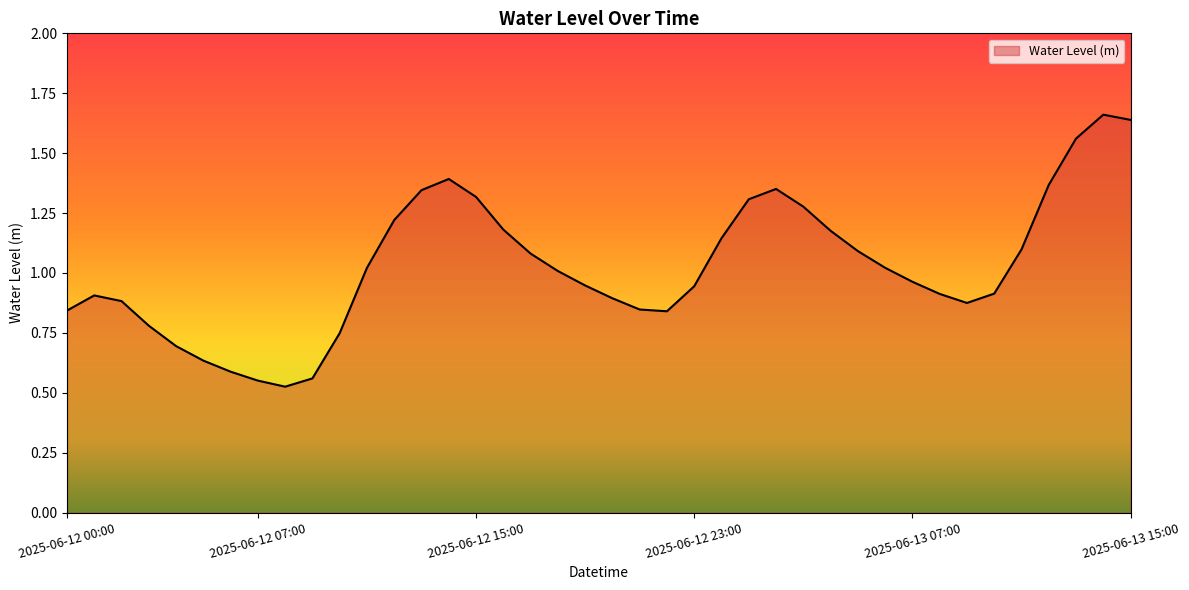

Reading right to left, extract all data points from this chart.

2025-06-13 15:00=1.6	2025-06-13 14:00=1.7	2025-06-13 13:00=1.6	2025-06-13 12:00=1.4	2025-06-13 11:00=1.1	2025-06-13 10:00=0.9	2025-06-13 09:00=0.9	2025-06-13 08:00=0.9	2025-06-13 07:00=1.0	2025-06-13 06:00=1.0	2025-06-13 05:00=1.1	2025-06-13 04:00=1.2	2025-06-13 03:00=1.3	2025-06-13 02:00=1.4	2025-06-13 01:00=1.3	2025-06-13 00:00=1.1	2025-06-12 23:00=0.9	2025-06-12 22:00=0.8	2025-06-12 21:00=0.8	2025-06-12 20:00=0.9	2025-06-12 19:00=0.9	2025-06-12 18:00=1.0	2025-06-12 17:00=1.1	2025-06-12 16:00=1.2	2025-06-12 15:00=1.3	2025-06-12 14:00=1.4	2025-06-12 13:00=1.3	2025-06-12 12:00=1.2	2025-06-12 11:00=1.0	2025-06-12 10:00=0.7	2025-06-12 09:00=0.6	2025-06-12 08:00=0.5	2025-06-12 07:00=0.6	2025-06-12 06:00=0.6	2025-06-12 05:00=0.6	2025-06-12 04:00=0.7	2025-06-12 03:00=0.8	2025-06-12 02:00=0.9	2025-06-12 01:00=0.9	2025-06-12 00:00=0.8